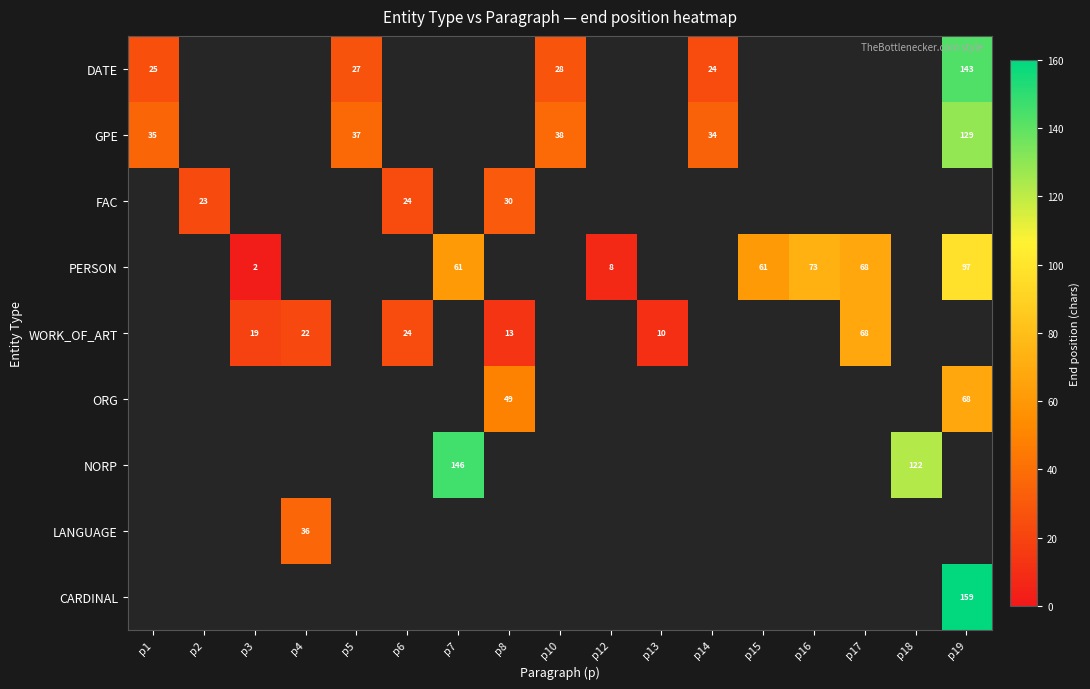

Is it true that WORK_OF_ART equals 21 at p17?

False